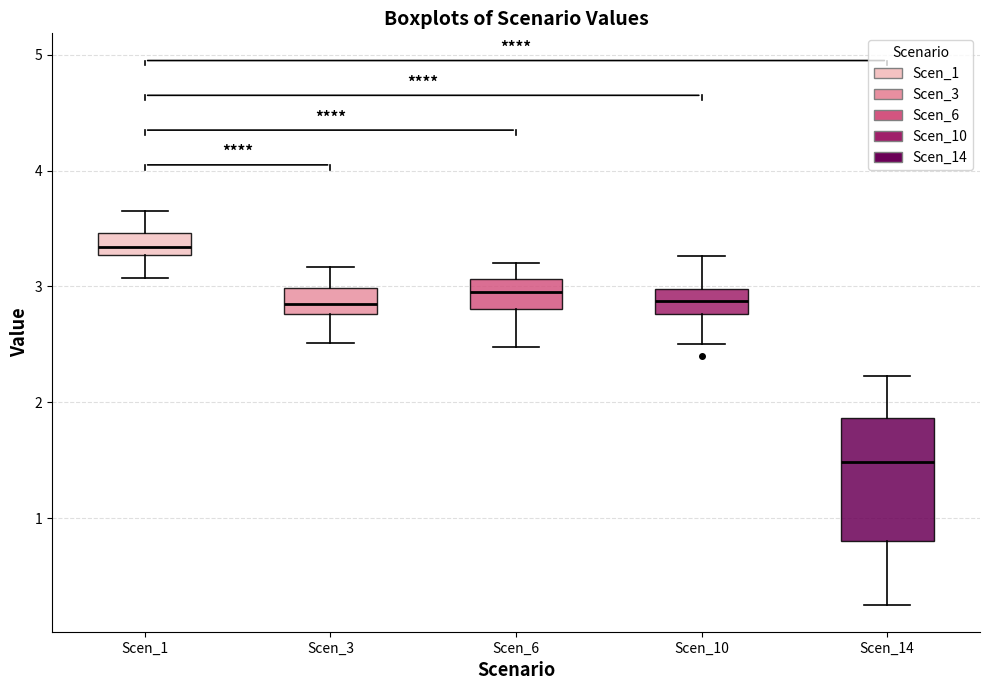

Which box has the highest median line?

Scen_1